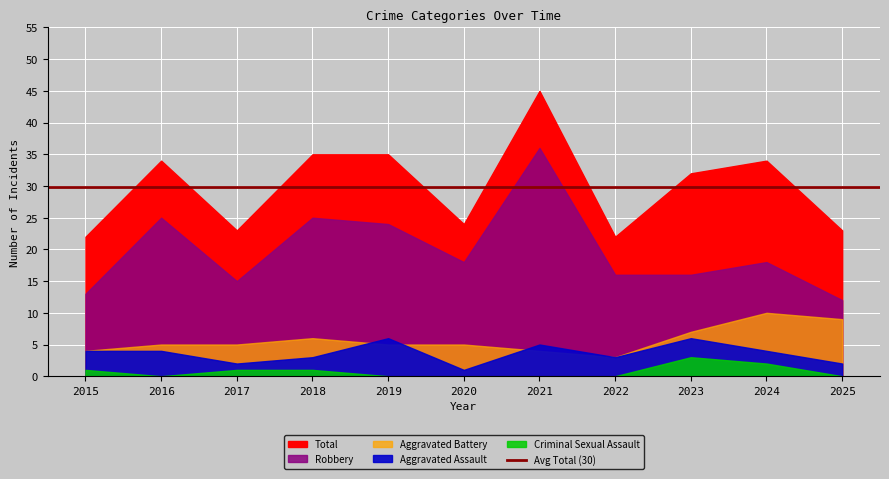

How many distinct data groups are displayed?

5